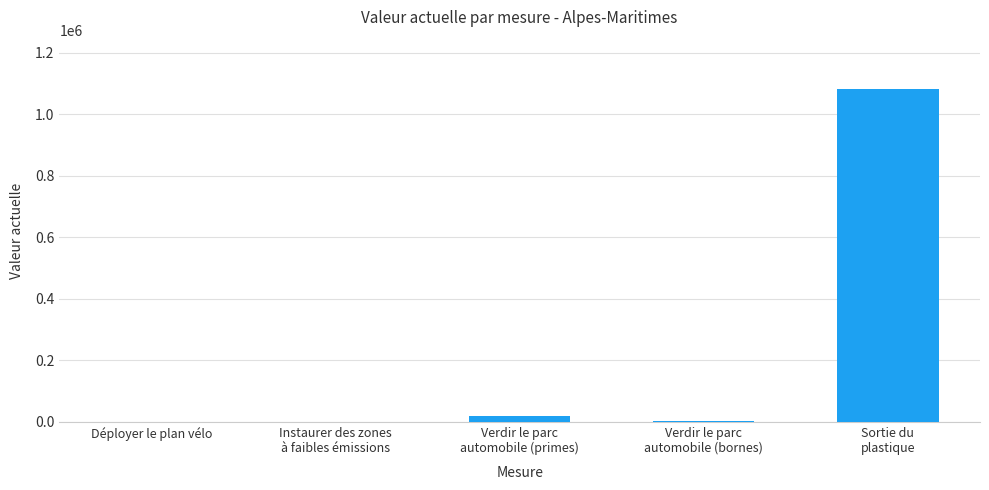

What is the maximum value shown in the chart?

1080000